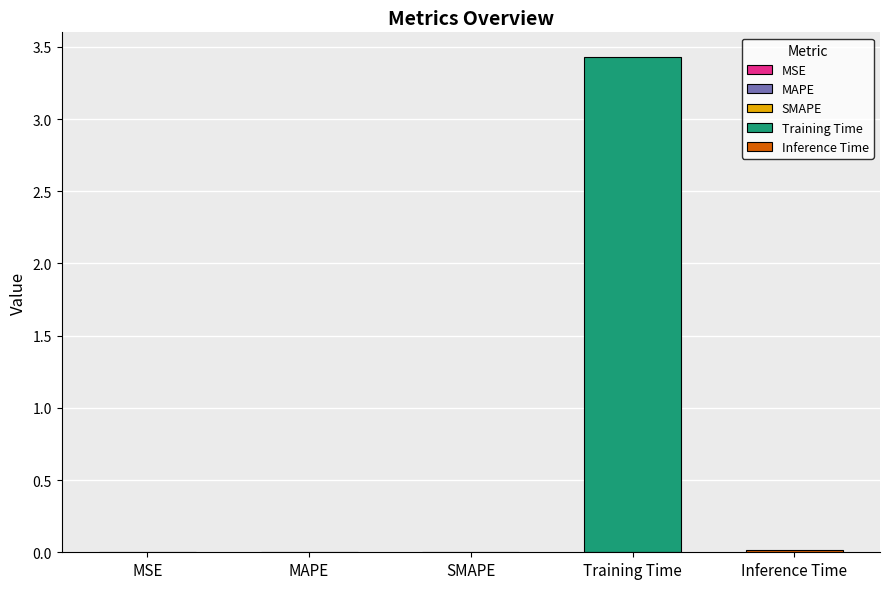

What is the sum of all values?

3.5